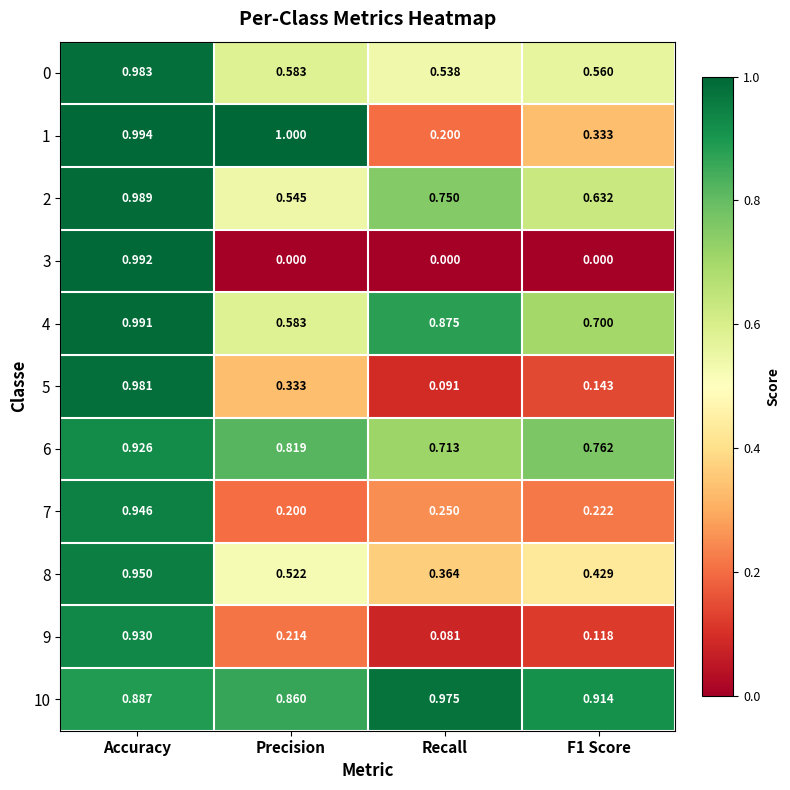

Which series changed the most between Recall and F1 Score?

4